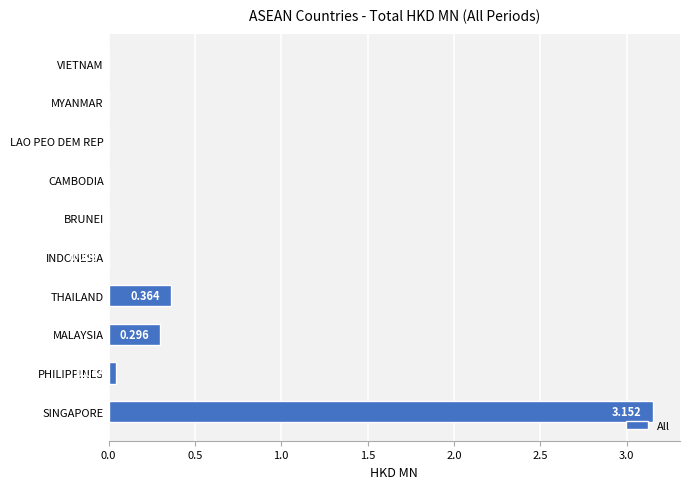

What is the sum of all values?

3.9